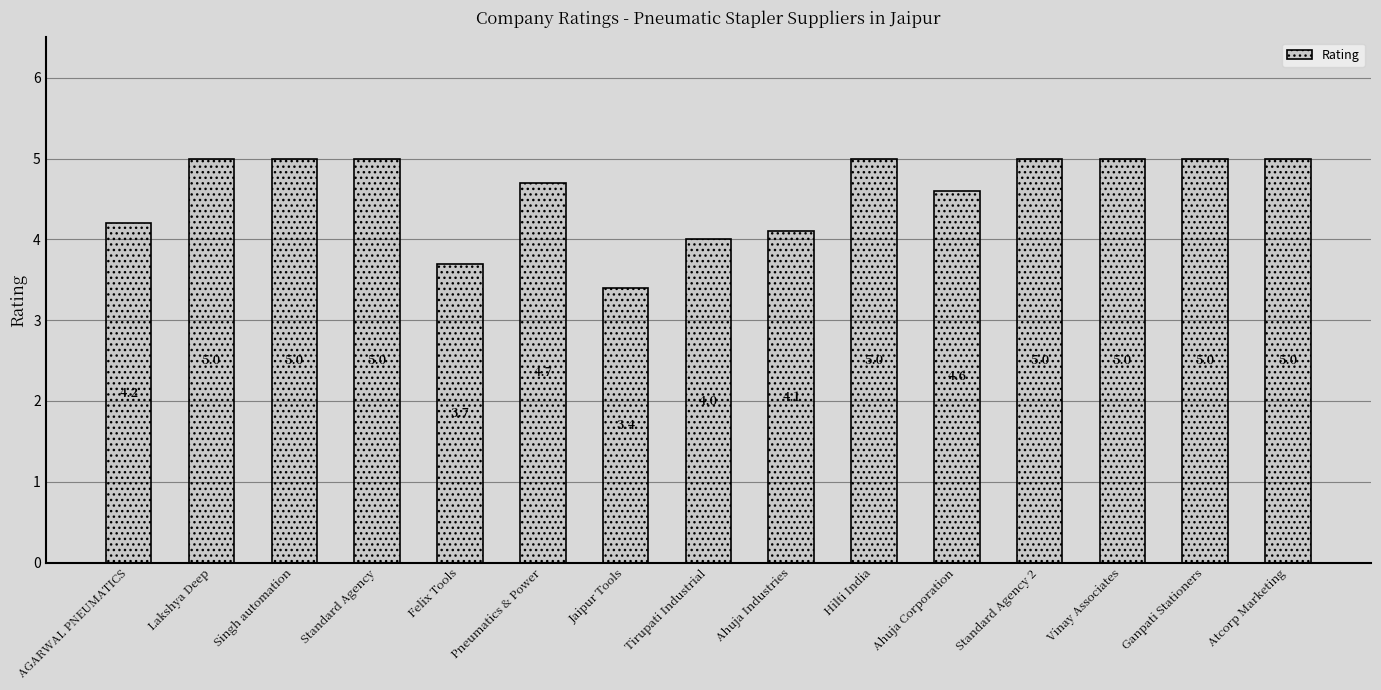

What position from the left is Standard Agency 2?

12